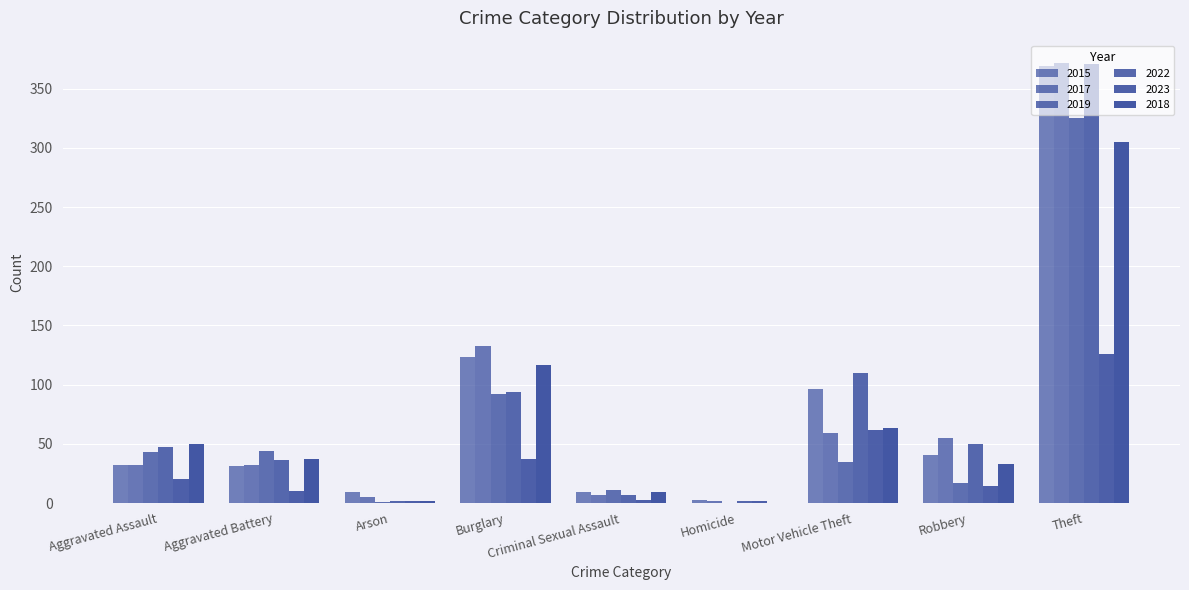

Reading right to left, extract all data points from this chart.

2015: 369	41	96	3	9	123	9	31	32
2017: 372	55	59	2	7	133	5	32	32
2019: 325	17	35	0	11	92	1	44	43
2022: 371	50	110	2	7	94	2	36	47
2023: 126	14	62	2	3	37	2	10	20
2018: 305	33	63	0	9	117	2	37	50